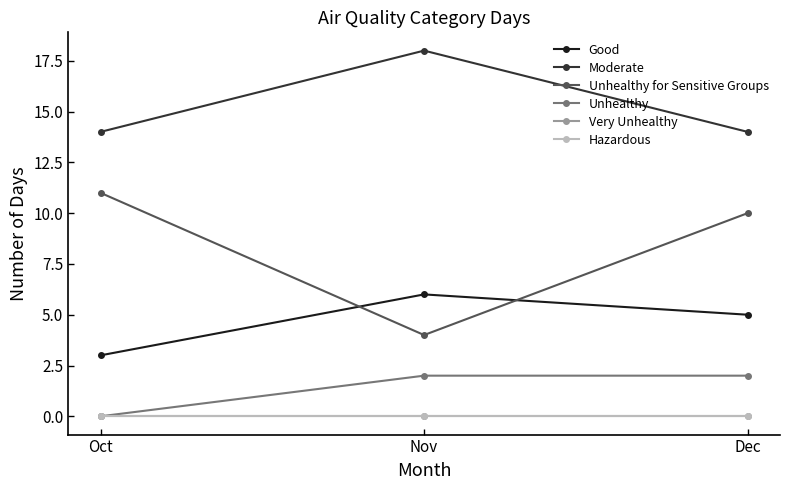

What is the value of the Unhealthy for Sensitive Groups point at the 3rd from the left?

10